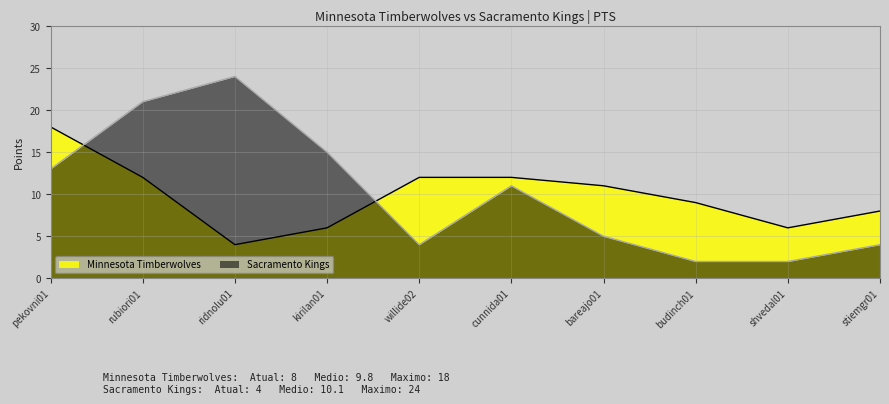

How many lines are shown in the chart?

2